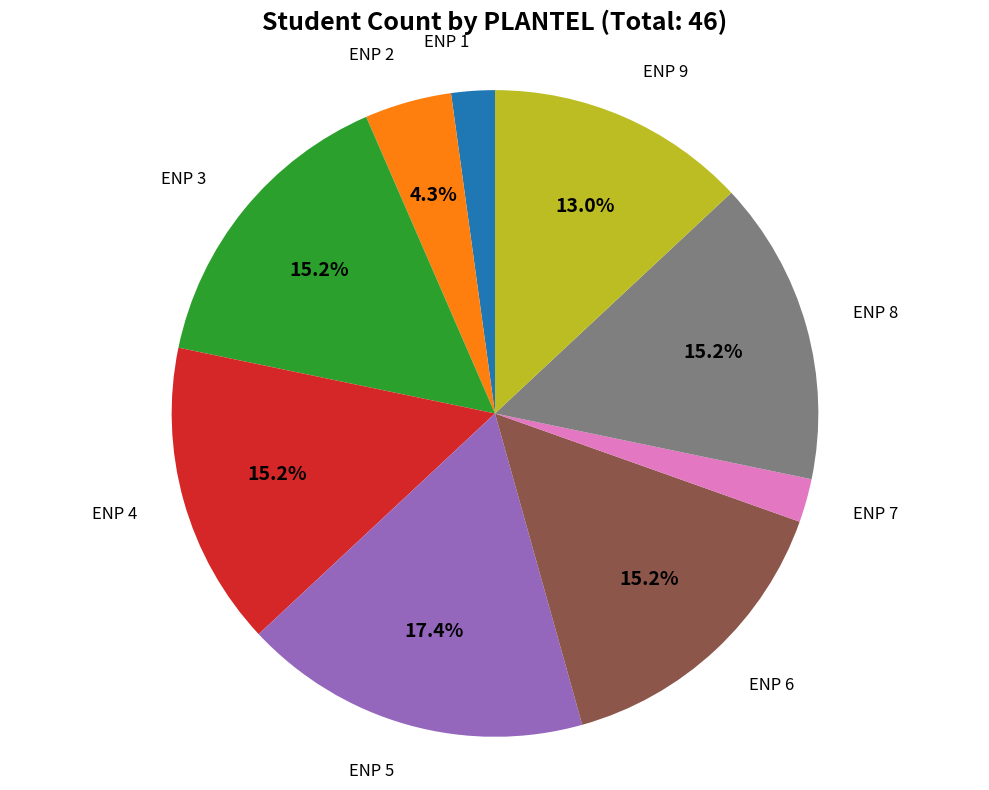

Does any single category account for the majority?

No